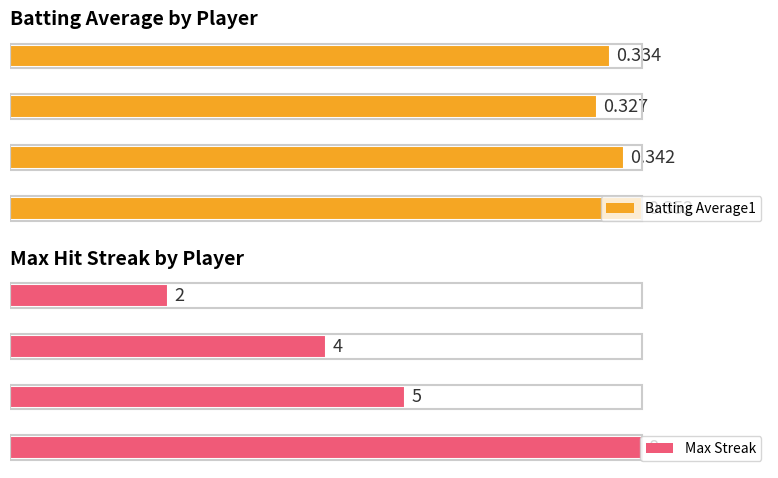

Which has a higher value, Derek Jeter or Hanley Ramirez?

Hanley Ramirez